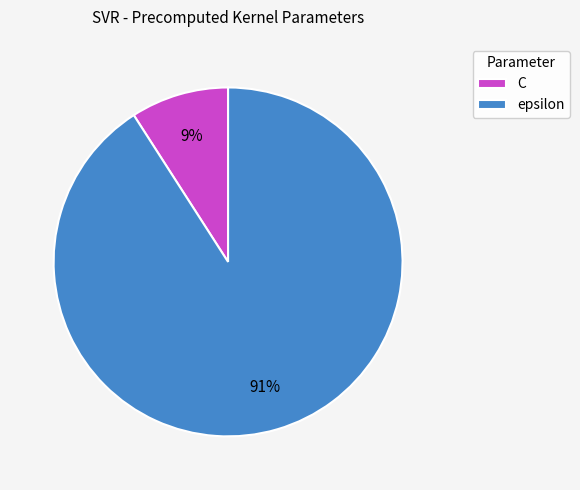

Which category accounts for the majority?

epsilon